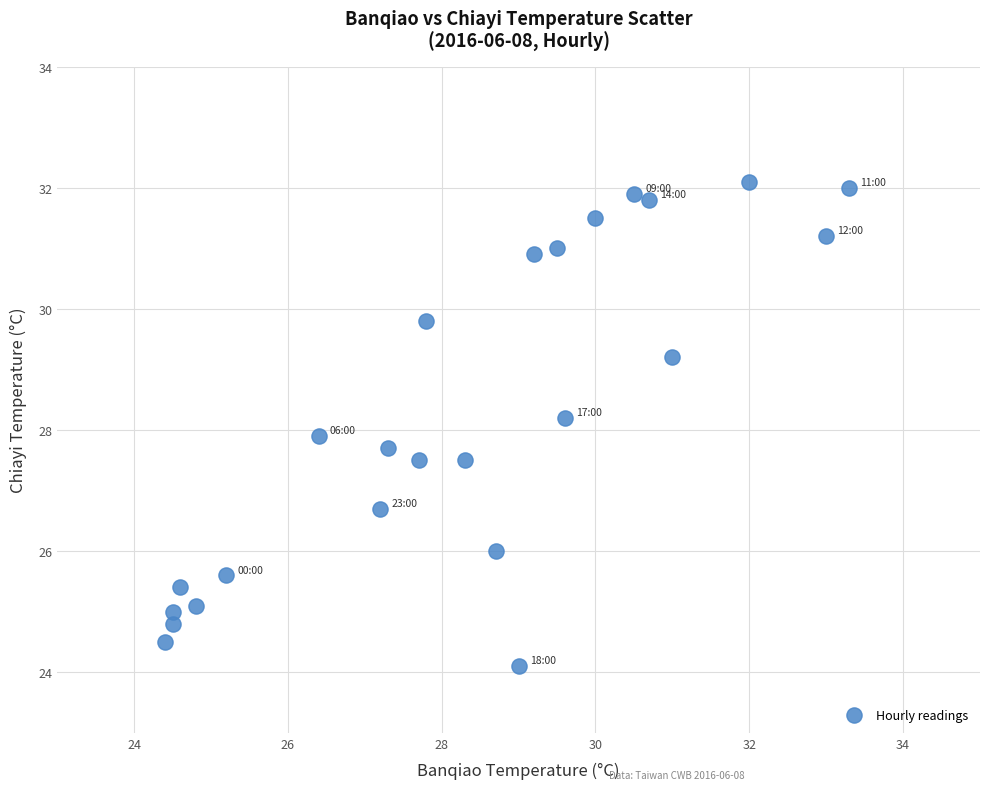

What is the range of Y values (max minus min)?

8.0